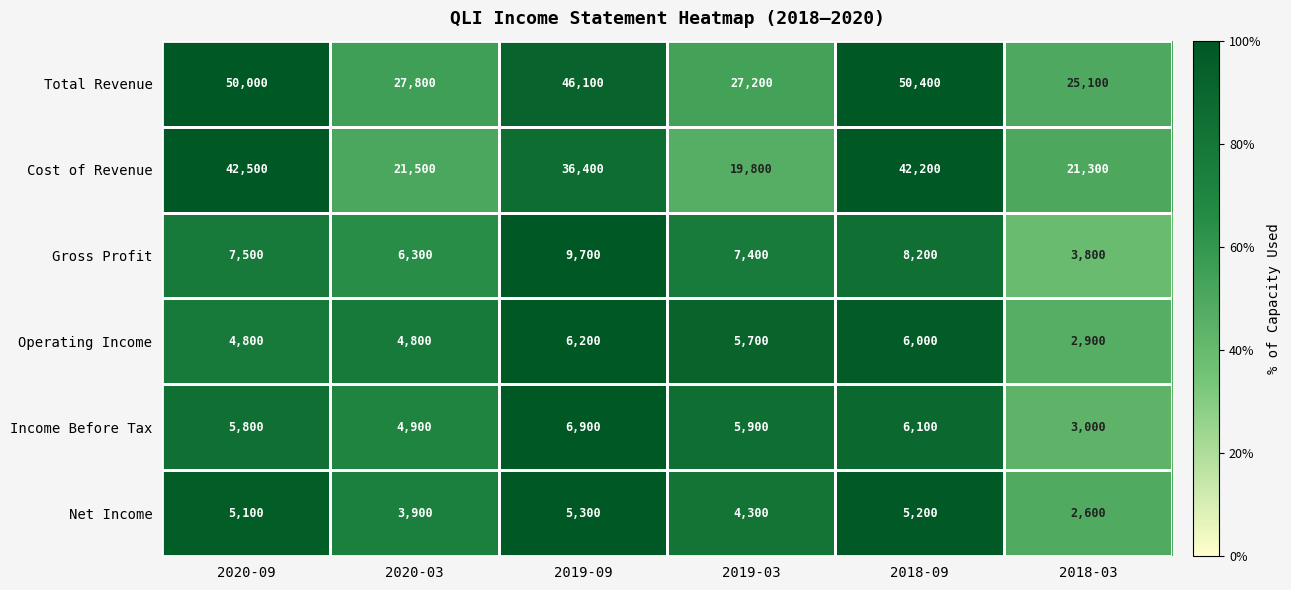

What value does the Income Before Tax series have at 2020-03, to the nearest 100?

4900